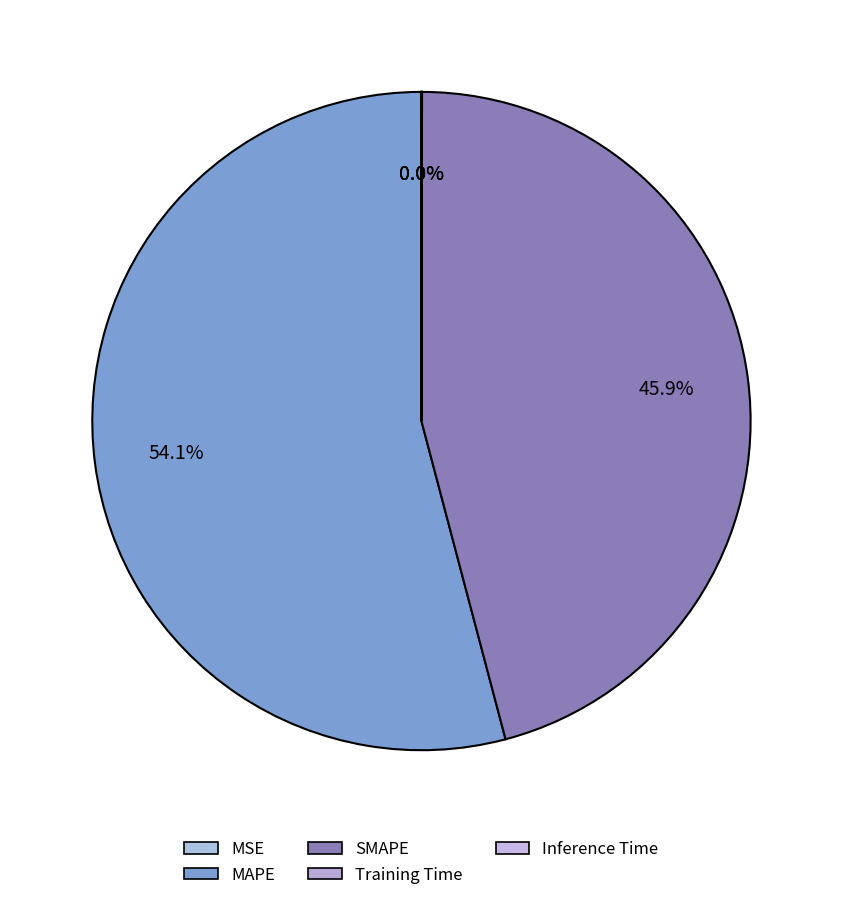

Is it true that SMAPE is 46% of the pie?

True